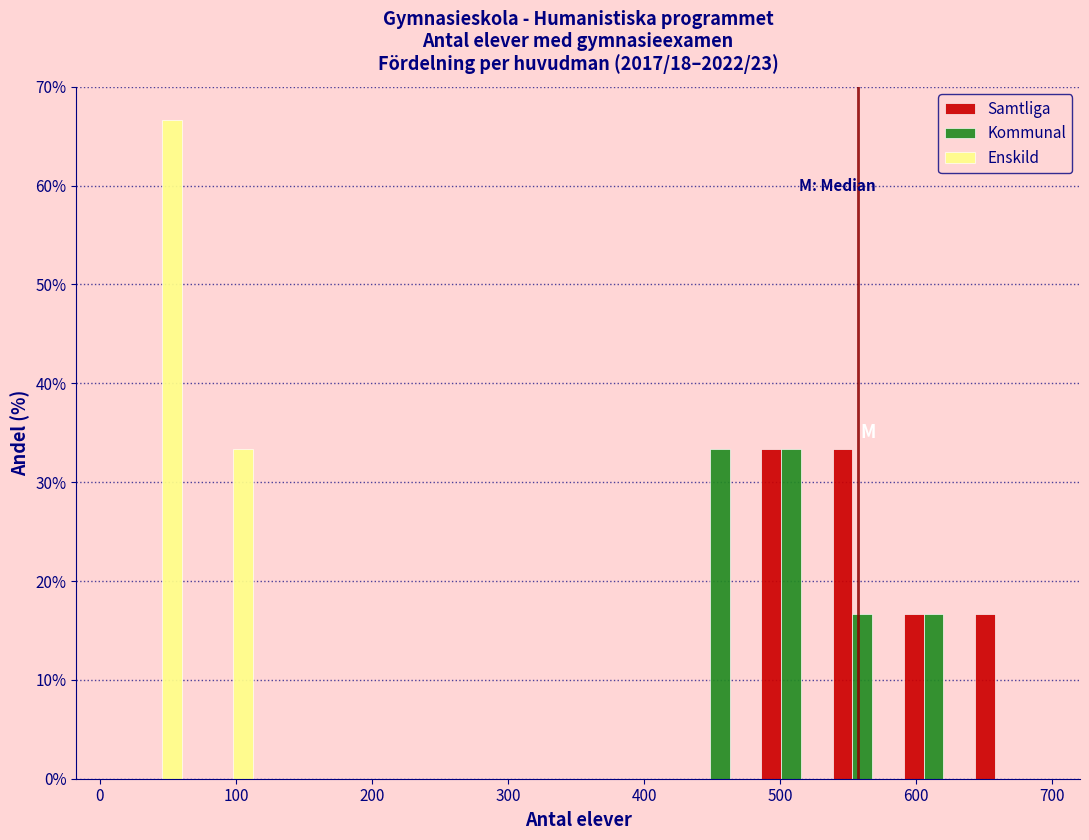

What is the height of the Enskild bar covering 60 to 120 on the x-axis? Neither the bar edges nor the heights are printed on the chart, so give them approximately, as read against the axes.

33